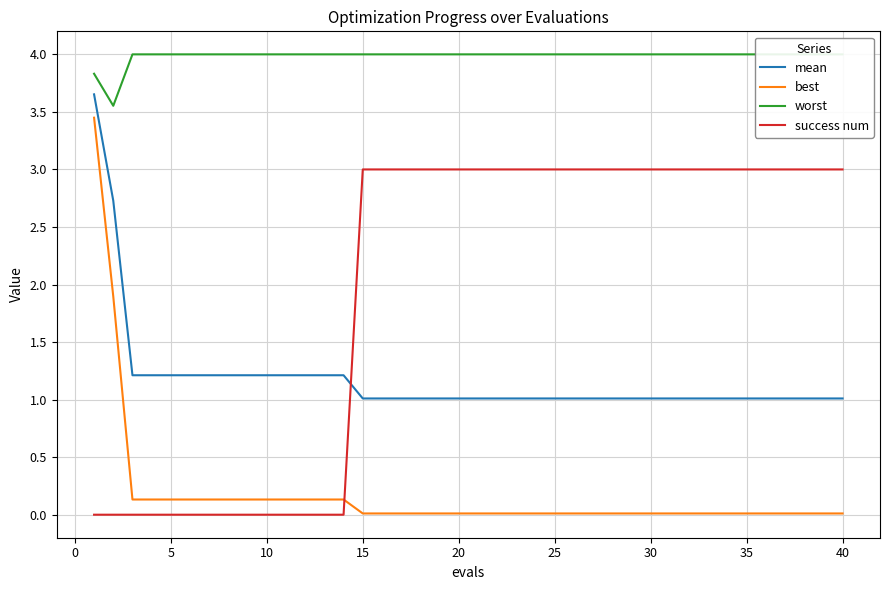

Rank the series by their maximum value, from lowest to highest.

success num, best, mean, worst